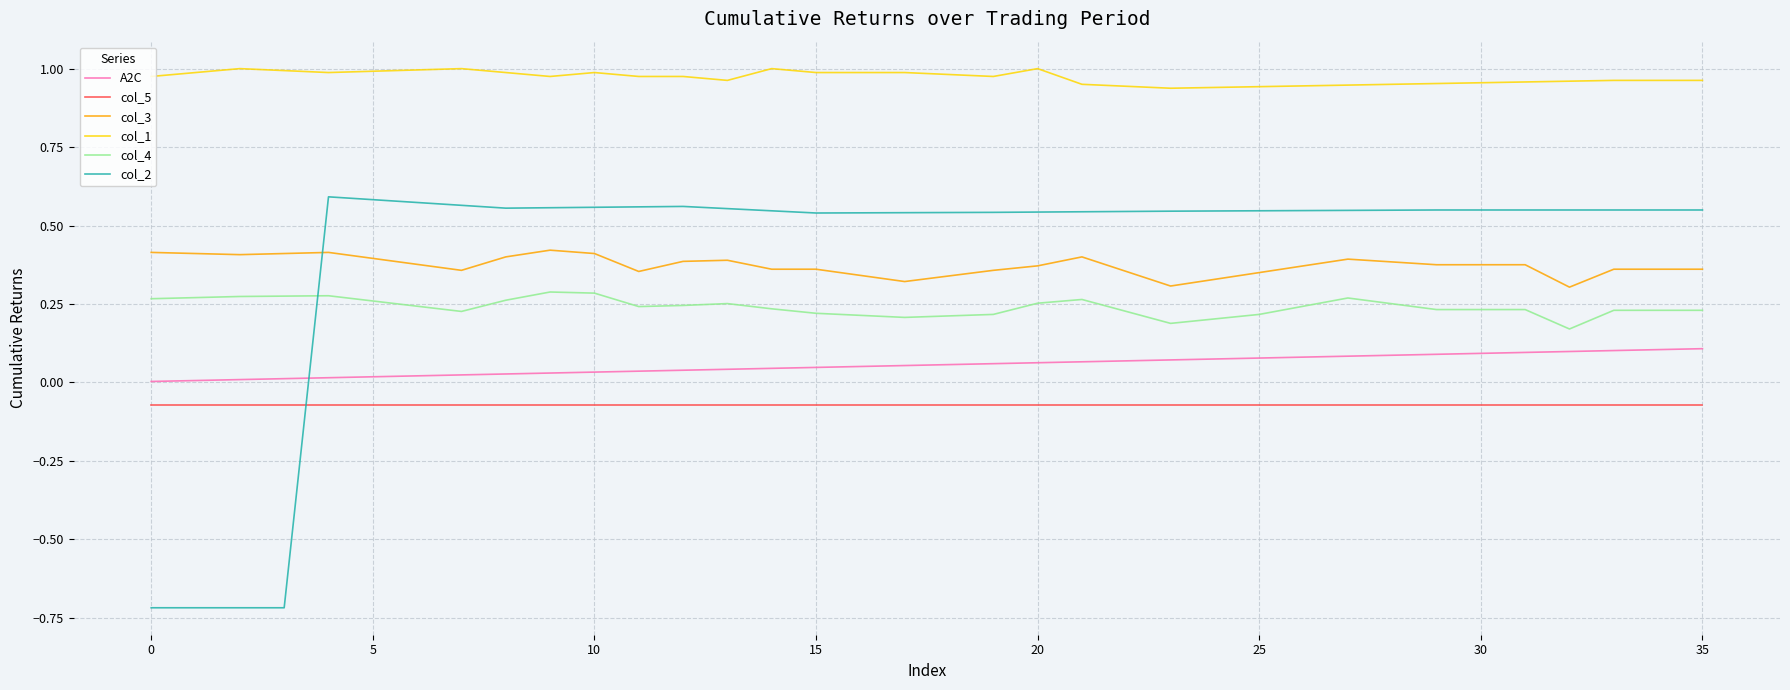

Count the number of data series in this chart.

6